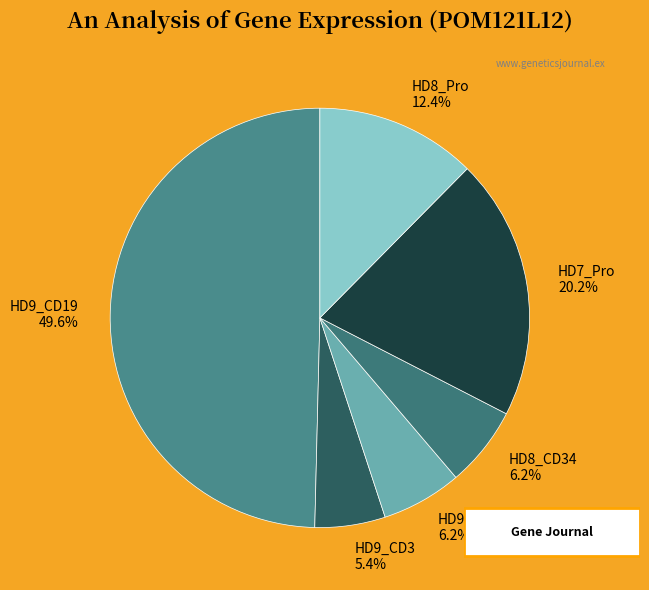

Is HD8_CD34 the majority of the pie?

No